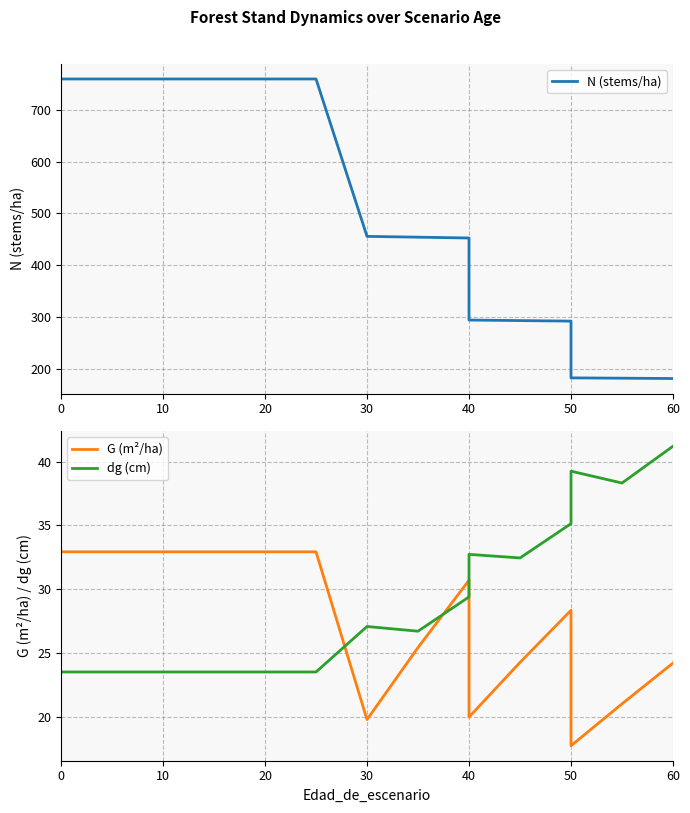

True or false: G (m²/ha) and N (stems/ha) intersect in this chart.

False